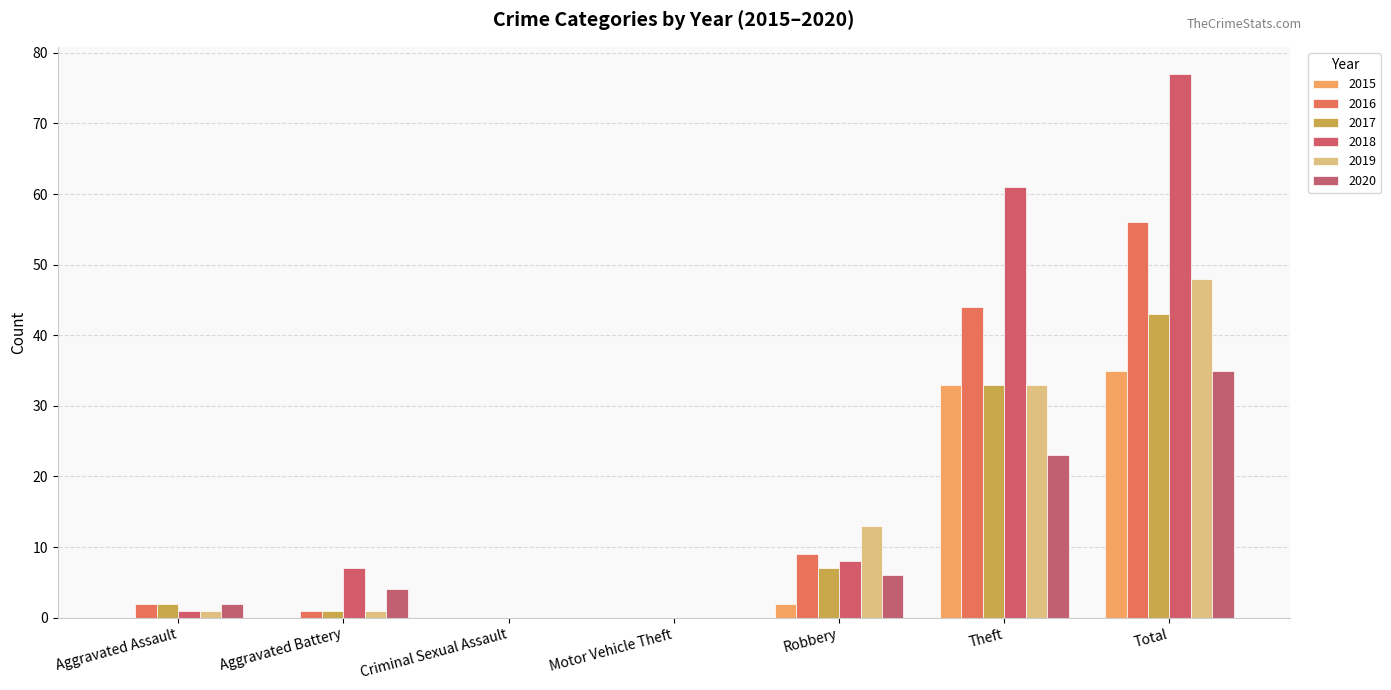

Reading right to left, extract all data points from this chart.

2015: 35	33	2	0	0	0	0
2016: 56	44	9	0	0	1	2
2017: 43	33	7	0	0	1	2
2018: 77	61	8	0	0	7	1
2019: 48	33	13	0	0	1	1
2020: 35	23	6	0	0	4	2